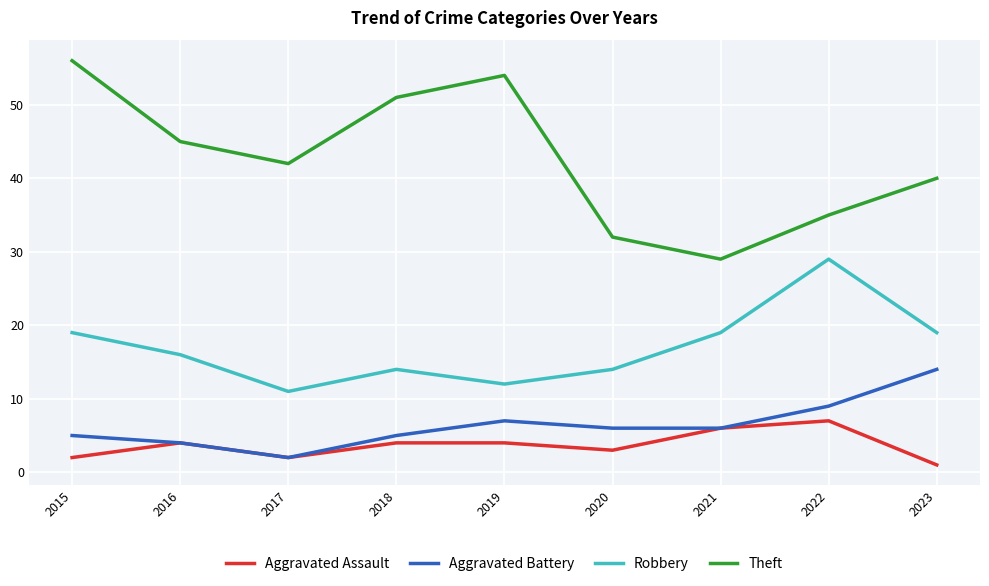

Count the number of categories in the chart.

9